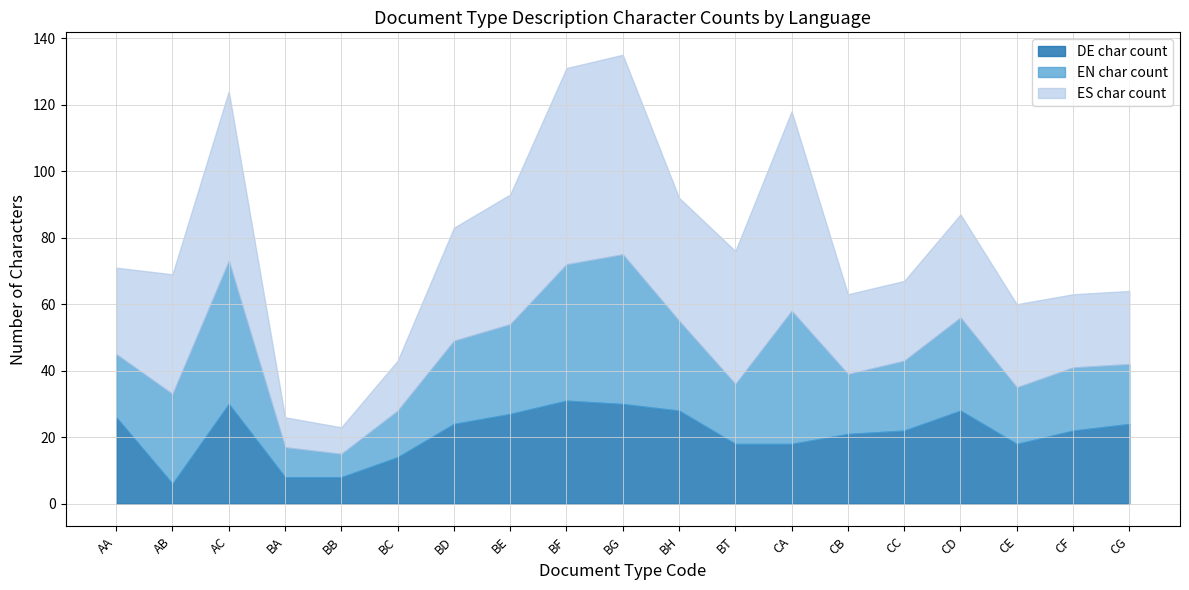

What is the sum of the EN char count values at BH and BA?

36